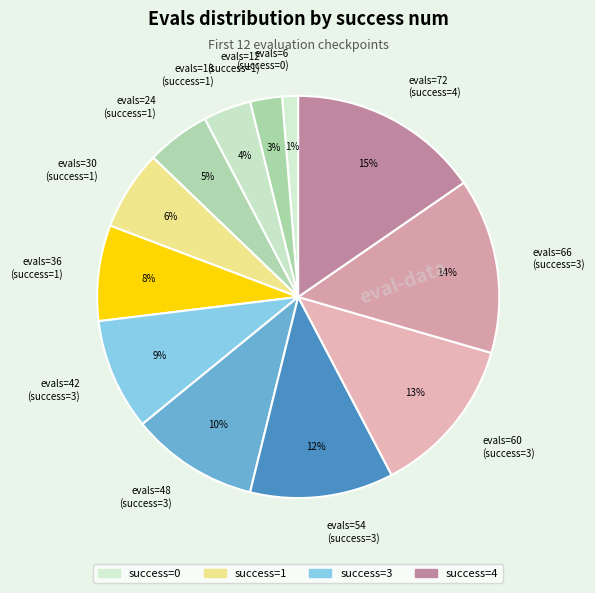

Is there a majority slice in this chart?

No